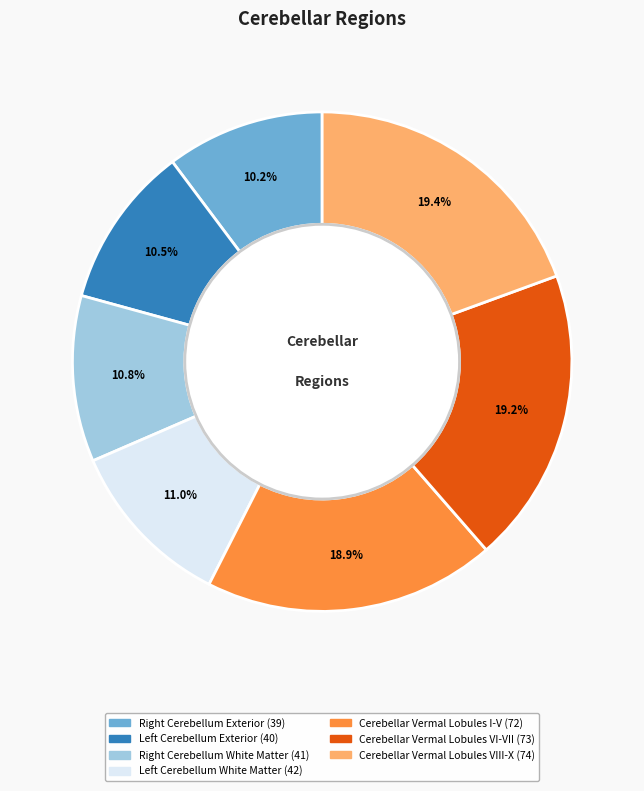

Is there any slice that represents more than half of the pie?

No